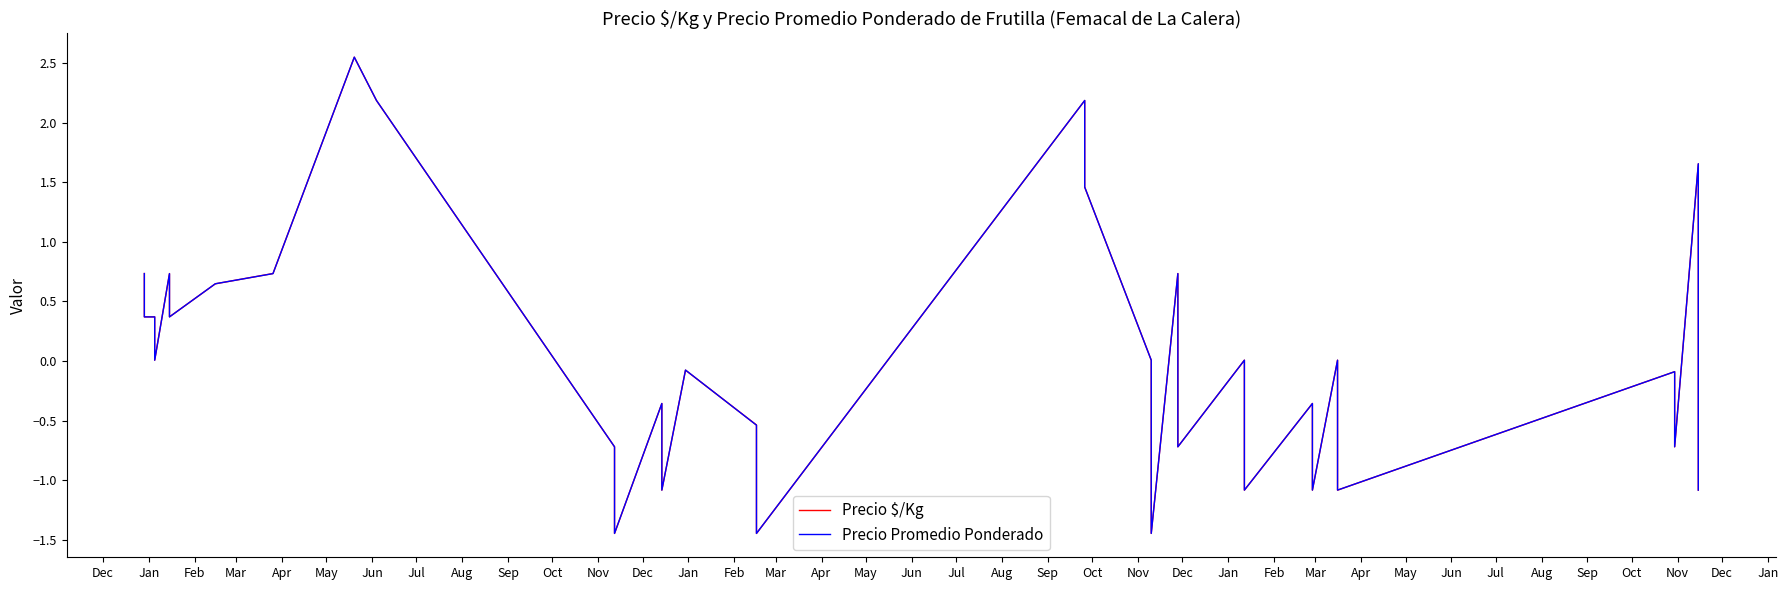

Which series has the widest spread of values?

Precio $/Kg